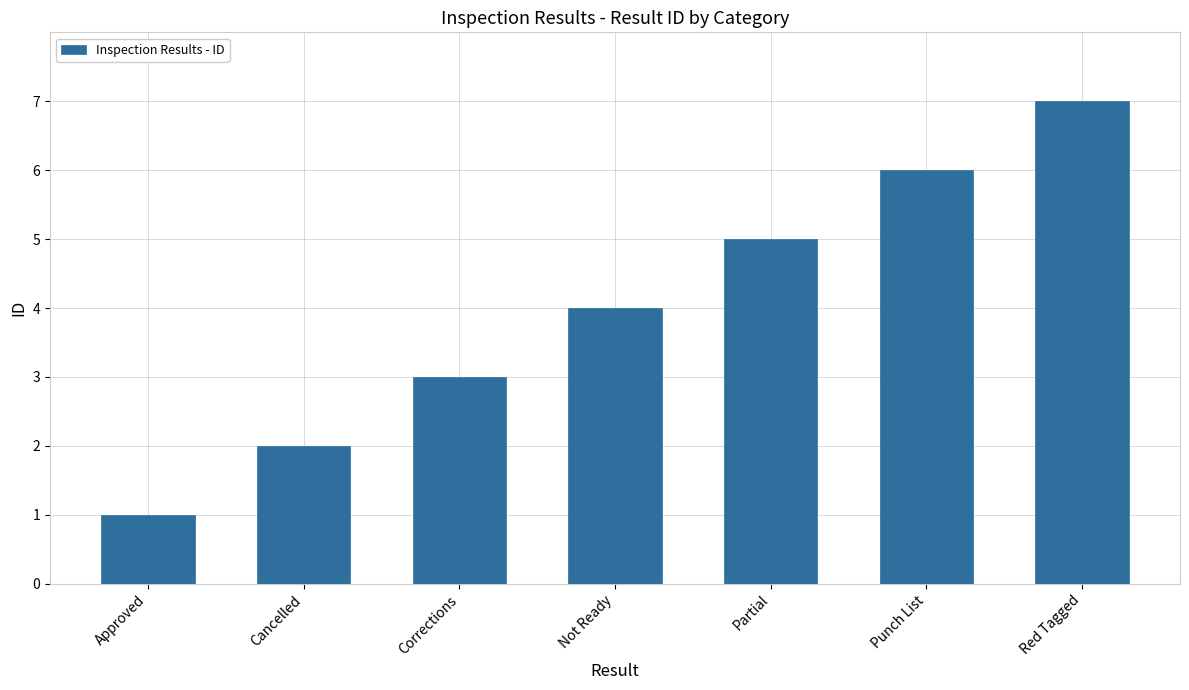

How many data points does each series have?

7